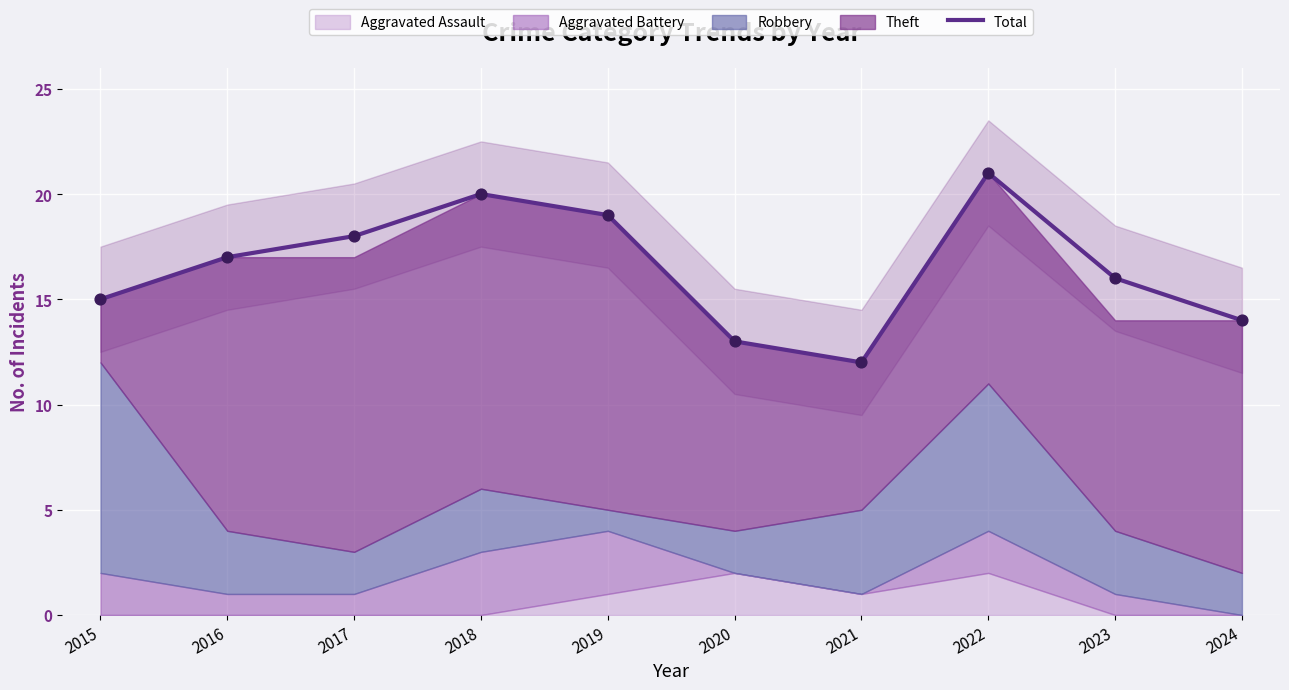

Approximately how many times larger is the value at 2019 compared to 2020?

1.5